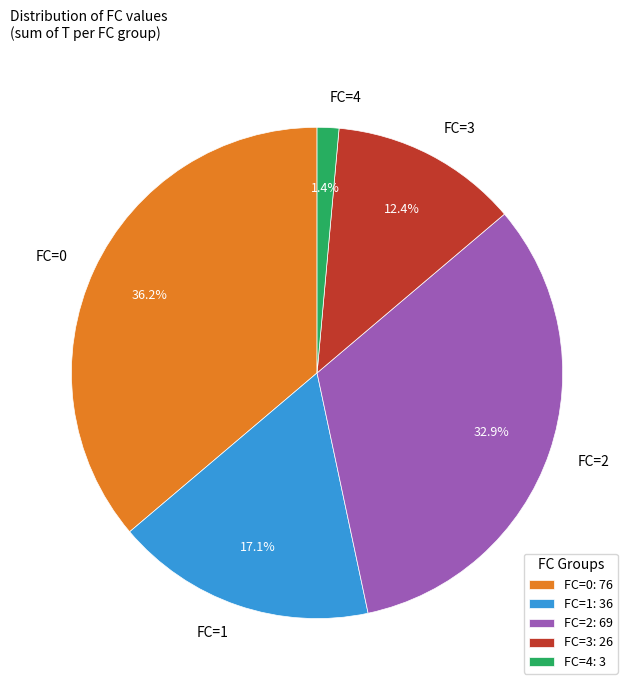

To the nearest percent, what is the average slice percentage?

20%